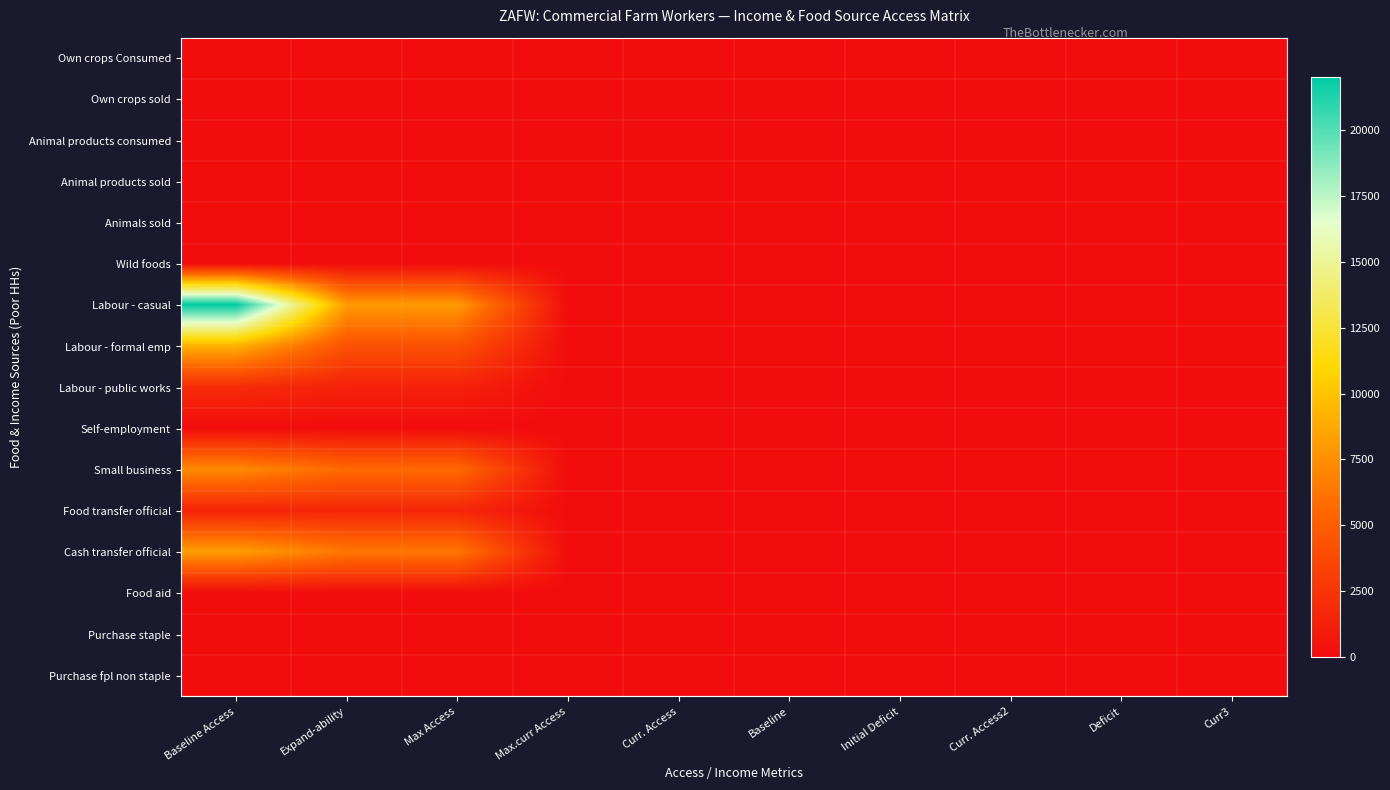

Reading left to right, transcribe all the data shown in this chart.

Own crops Consumed: Baseline Access=0.0	Expand-ability=0.0	Max Access=0.0	Max.curr Access=0.0	Curr. Access=0.0	Baseline=0.0	Initial Deficit=0.0	Curr. Access2=0.0	Deficit=0.0	Curr3=0.0
Own crops sold: Baseline Access=0.0	Expand-ability=0.0	Max Access=0.0	Max.curr Access=0.0	Curr. Access=0.0	Baseline=0.0	Initial Deficit=0.0	Curr. Access2=0.0	Deficit=0.0	Curr3=0.0
Animal products consumed: Baseline Access=0.0	Expand-ability=0.0	Max Access=0.0	Max.curr Access=0.0	Curr. Access=0.0	Baseline=0.0	Initial Deficit=0.0	Curr. Access2=0.0	Deficit=0.0	Curr3=0.0
Animal products sold: Baseline Access=0.0	Expand-ability=0.0	Max Access=0.0	Max.curr Access=0.0	Curr. Access=0.0	Baseline=0.0	Initial Deficit=0.0	Curr. Access2=0.0	Deficit=0.0	Curr3=0.0
Animals sold: Baseline Access=0.0	Expand-ability=0.0	Max Access=0.0	Max.curr Access=0.0	Curr. Access=0.0	Baseline=0.0	Initial Deficit=0.0	Curr. Access2=0.0	Deficit=0.0	Curr3=0.0
Wild foods: Baseline Access=0.0	Expand-ability=0.0	Max Access=0.0	Max.curr Access=0.0	Curr. Access=0.0	Baseline=0.0	Initial Deficit=0.0	Curr. Access2=0.0	Deficit=0.0	Curr3=0.0
Labour - casual: Baseline Access=22019.5	Expand-ability=8047.5	Max Access=8047.5	Max.curr Access=0.0	Curr. Access=0.0	Baseline=0.0	Initial Deficit=0.0	Curr. Access2=0.0	Deficit=0.0	Curr3=0.0
Labour - formal emp: Baseline Access=9111.5	Expand-ability=4248.0	Max Access=4248.0	Max.curr Access=0.0	Curr. Access=0.0	Baseline=0.0	Initial Deficit=0.0	Curr. Access2=0.0	Deficit=0.0	Curr3=0.0
Labour - public works: Baseline Access=1952.9	Expand-ability=1286.0	Max Access=1286.0	Max.curr Access=0.0	Curr. Access=0.0	Baseline=0.0	Initial Deficit=0.0	Curr. Access2=0.0	Deficit=0.0	Curr3=0.0
Self-employment: Baseline Access=0.0	Expand-ability=0.0	Max Access=0.0	Max.curr Access=0.0	Curr. Access=0.0	Baseline=0.0	Initial Deficit=0.0	Curr. Access2=0.0	Deficit=0.0	Curr3=0.0
Small business: Baseline Access=7289.2	Expand-ability=5664.0	Max Access=5664.0	Max.curr Access=0.0	Curr. Access=0.0	Baseline=0.0	Initial Deficit=0.0	Curr. Access2=0.0	Deficit=0.0	Curr3=0.0
Food transfer official: Baseline Access=1476.5	Expand-ability=1604.3	Max Access=1604.3	Max.curr Access=0.0	Curr. Access=0.0	Baseline=0.0	Initial Deficit=0.0	Curr. Access2=0.0	Deficit=0.0	Curr3=0.0
Cash transfer official: Baseline Access=8200.4	Expand-ability=6372.0	Max Access=6372.0	Max.curr Access=0.0	Curr. Access=0.0	Baseline=0.0	Initial Deficit=0.0	Curr. Access2=0.0	Deficit=0.0	Curr3=0.0
Food aid: Baseline Access=0.1	Expand-ability=0.0	Max Access=0.1	Max.curr Access=0.1	Curr. Access=0.1	Baseline=0.1	Initial Deficit=0.1	Curr. Access2=0.1	Deficit=0.1	Curr3=0.1
Purchase staple: Baseline Access=0.6	Expand-ability=0.0	Max Access=2.1	Max.curr Access=0.7	Curr. Access=0.7	Baseline=0.6	Initial Deficit=0.2	Curr. Access2=0.7	Deficit=0.7	Curr3=0.6
Purchase fpl non staple: Baseline Access=0.3	Expand-ability=0.0	Max Access=0.2	Max.curr Access=0.2	Curr. Access=0.2	Baseline=0.3	Initial Deficit=0.3	Curr. Access2=0.2	Deficit=0.2	Curr3=0.2